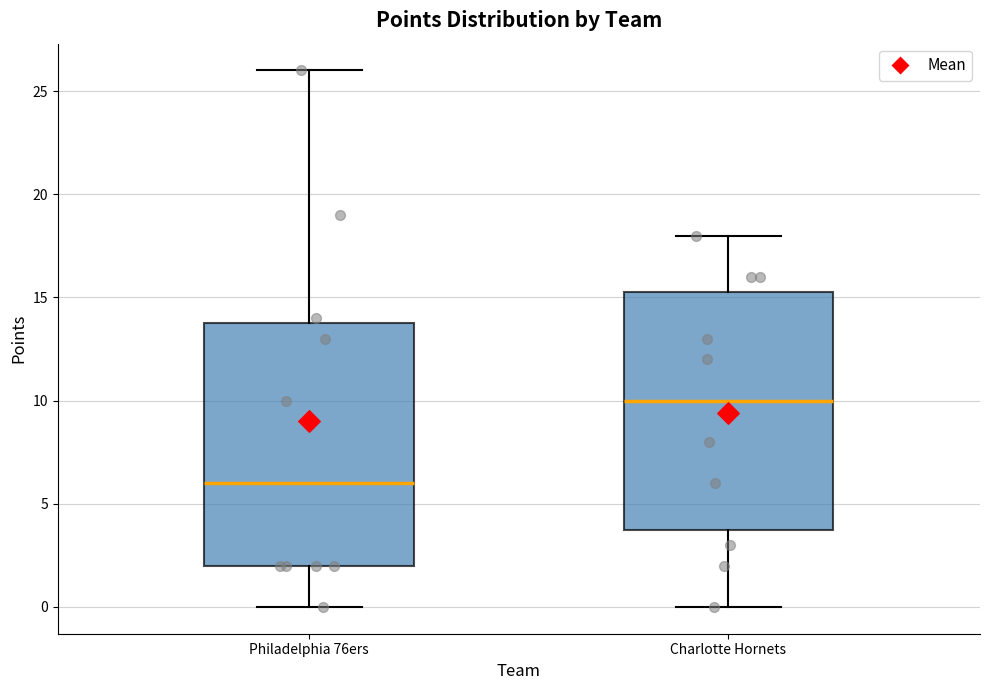

Which box has the lowest median line?

Philadelphia 76ers